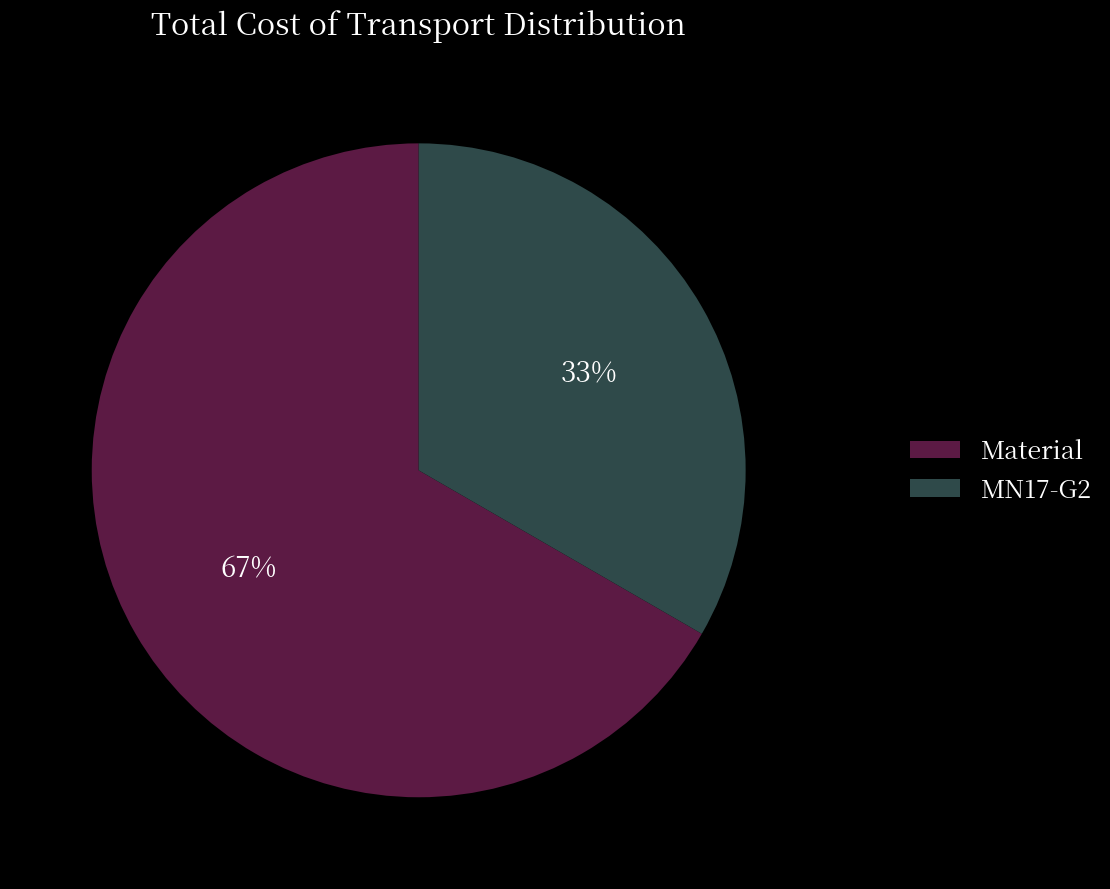

Is the sum of Material and MN17-G2 greater than half?

Yes